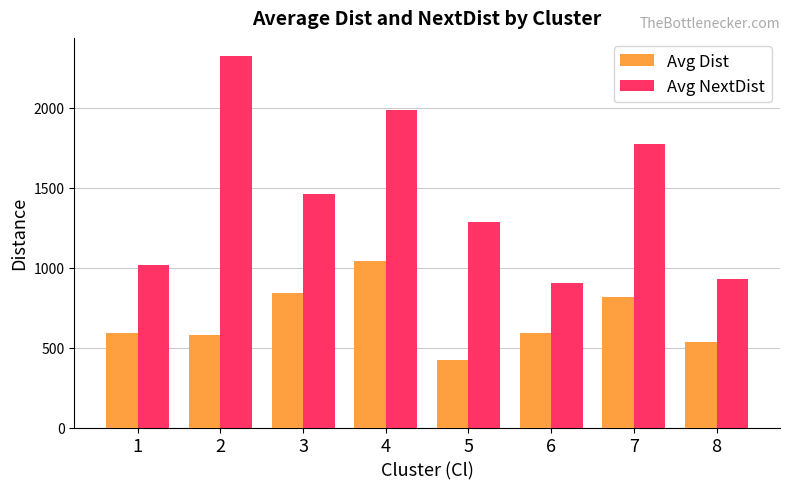

What is the total value across all series at 2?

2900.4